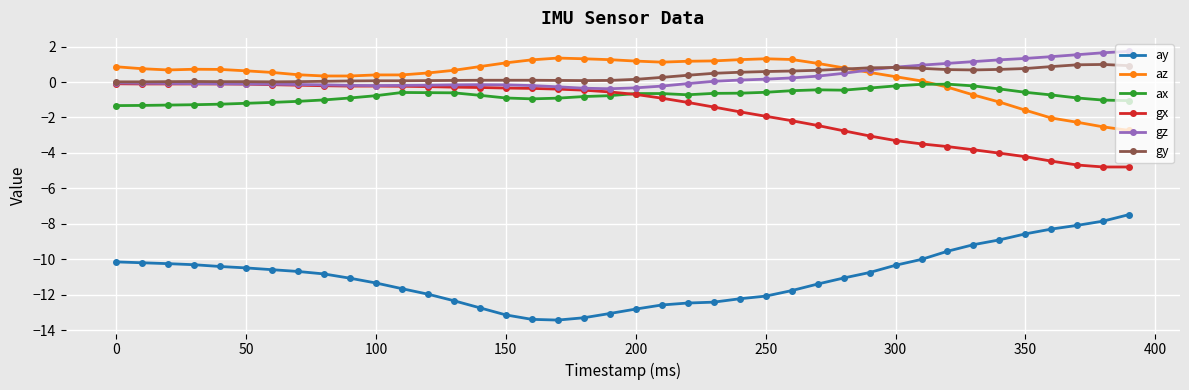

True or false: gz and ay intersect in this chart.

False